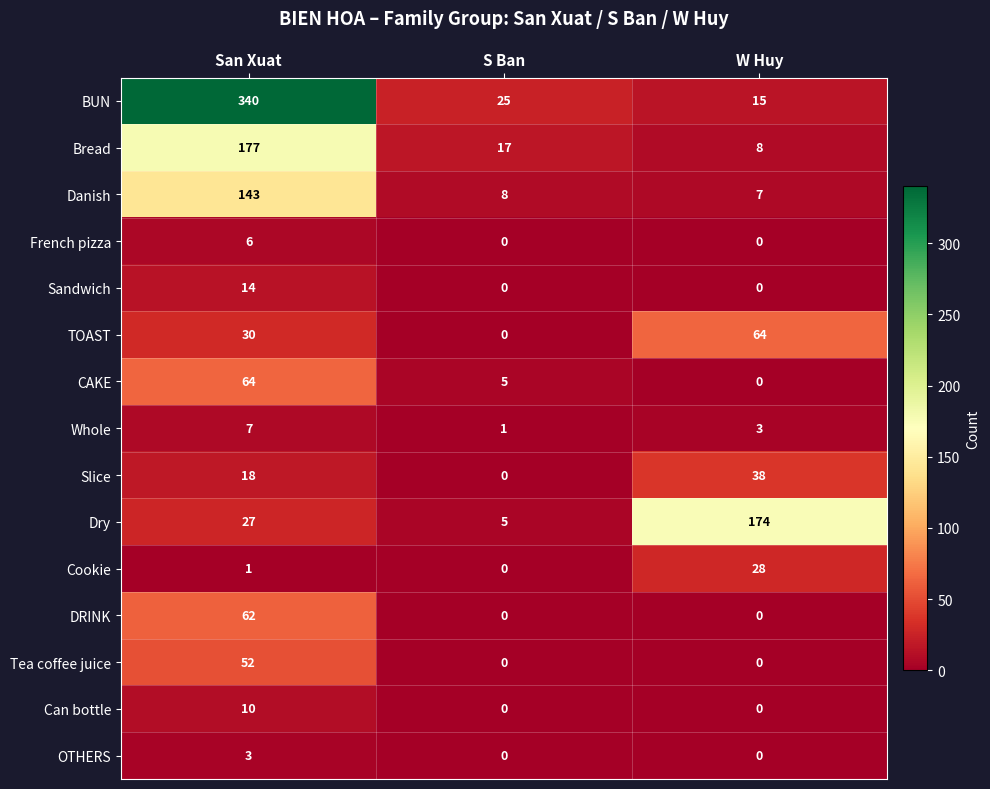

What is the difference between the maximum and minimum values in the Danish series?

136